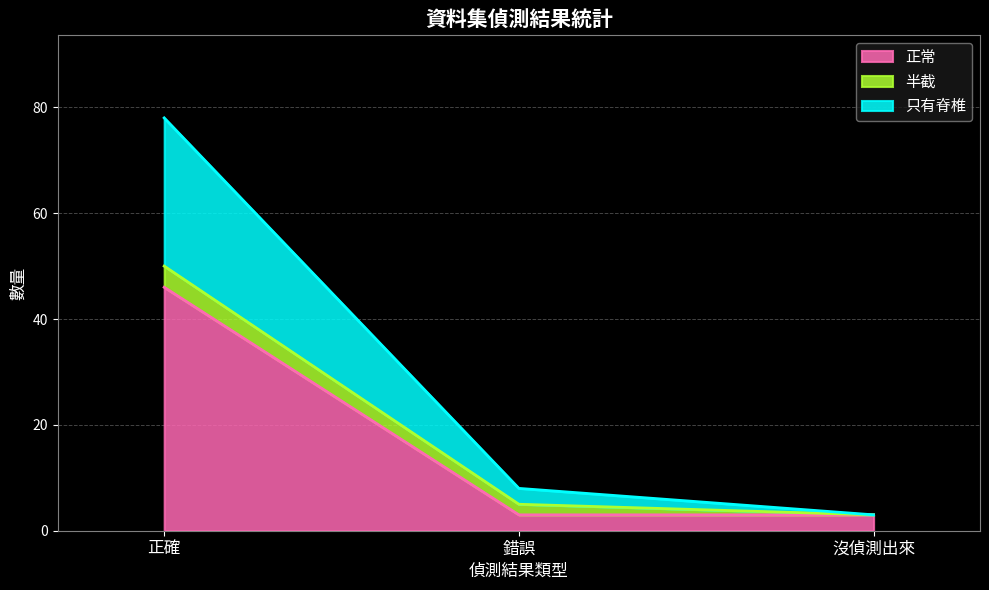

List the labels in order of 正常 value, smallest first.

錯誤, 沒偵測出來, 正確